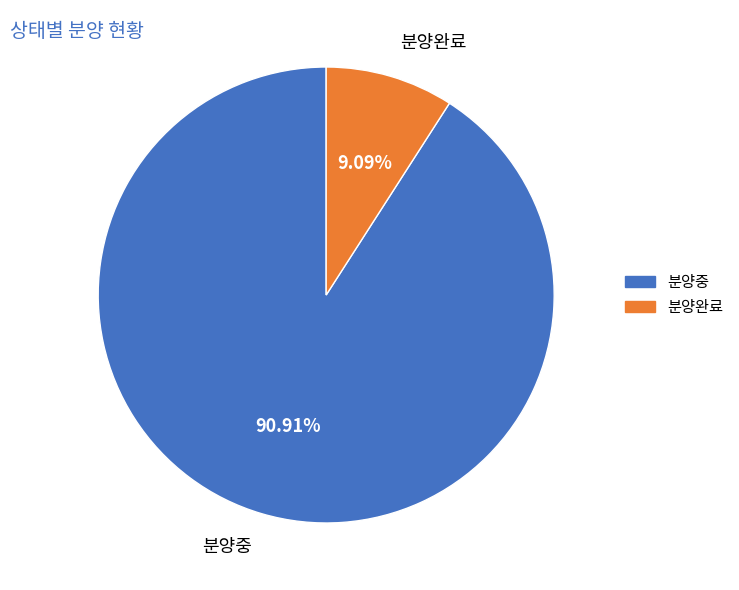

Which slice is the largest?

분양중